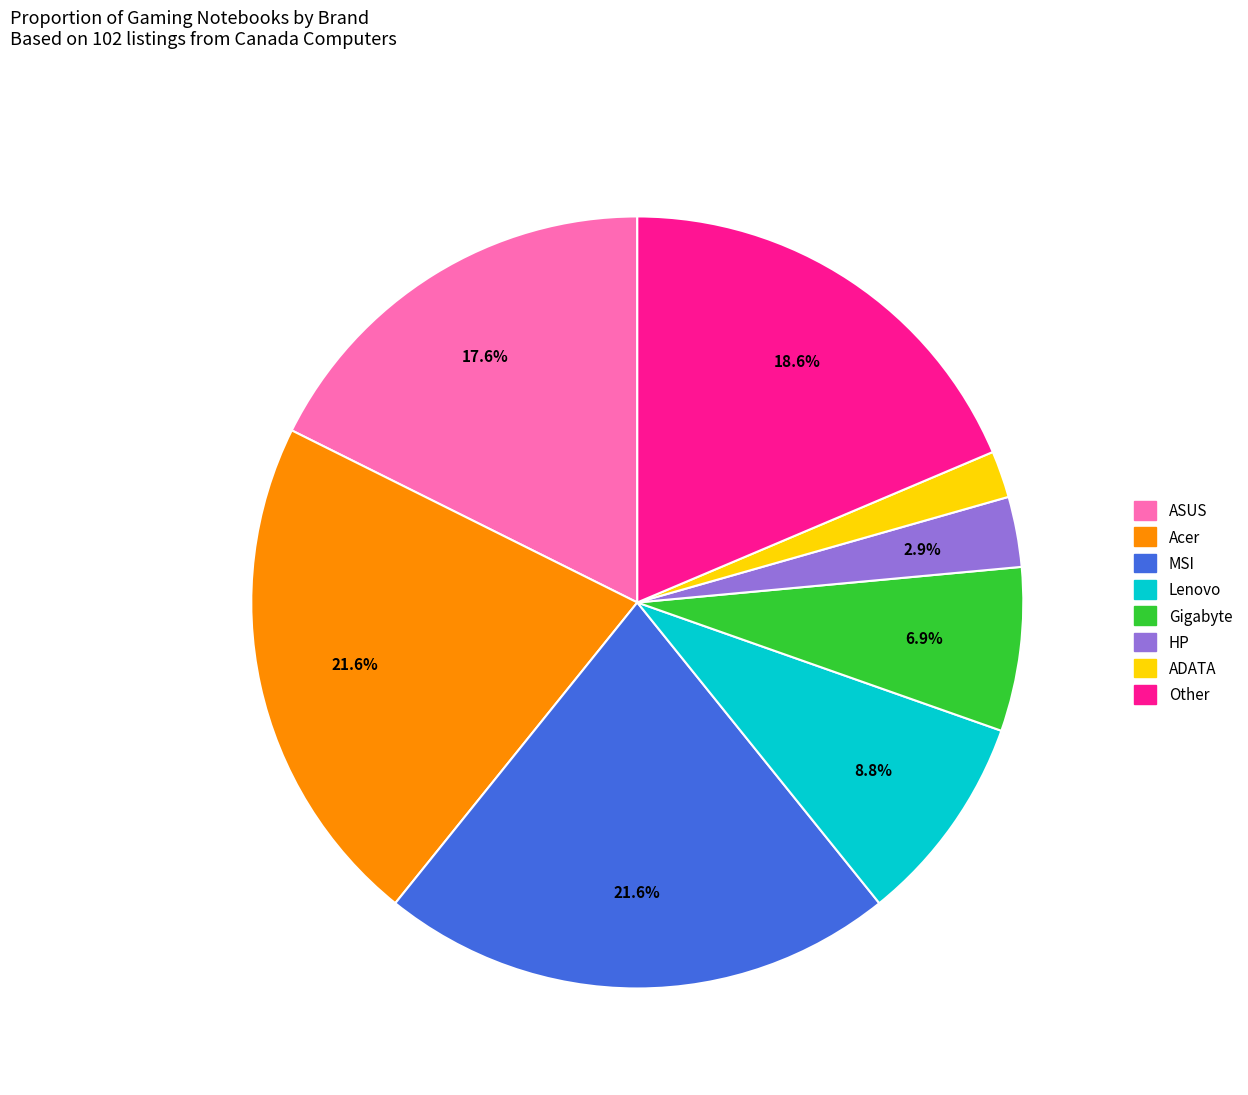

To the nearest percent, what percentage of the pie is ASUS?

18%